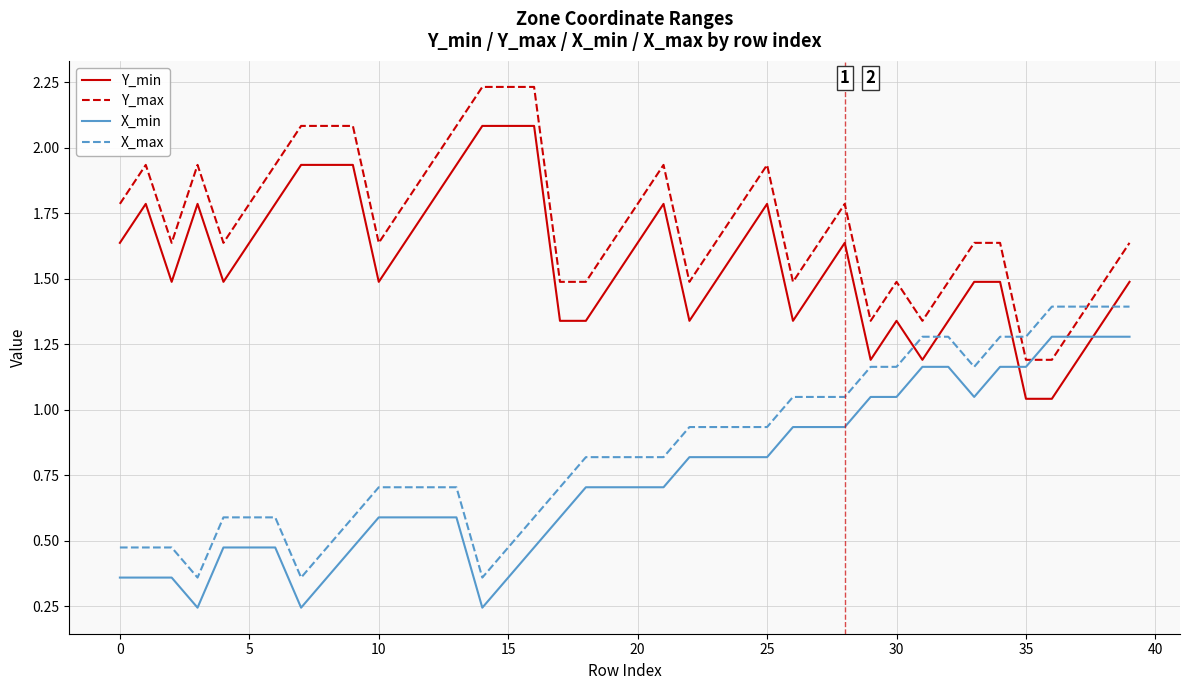

True or false: Y_min and Y_max cross at least once.

False